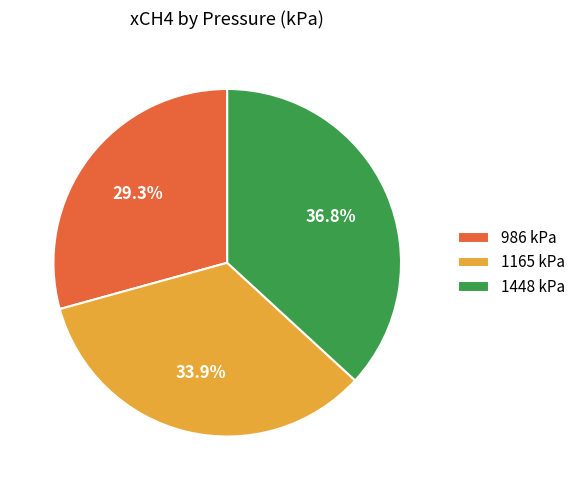

Combined, do 1165 kPa and 986 kPa account for over 50%?

Yes